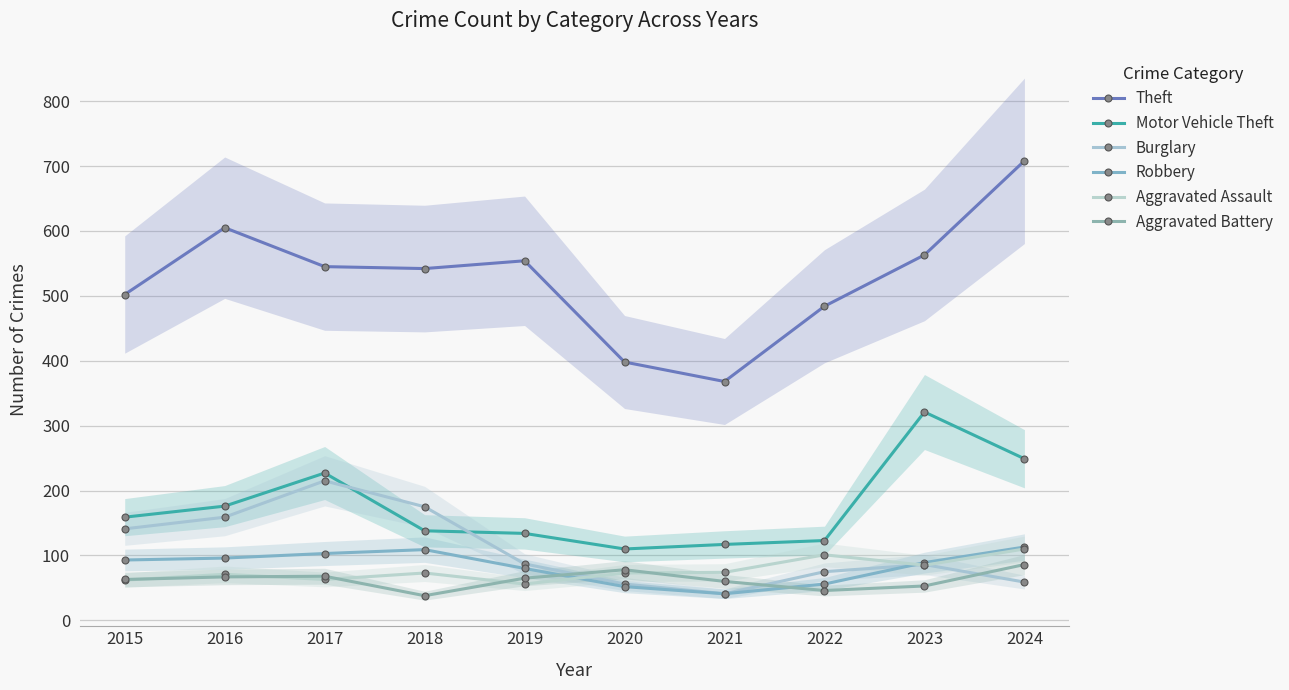

At 2017, list the series in order from smallest to largest.

Aggravated Assault, Aggravated Battery, Robbery, Burglary, Motor Vehicle Theft, Theft